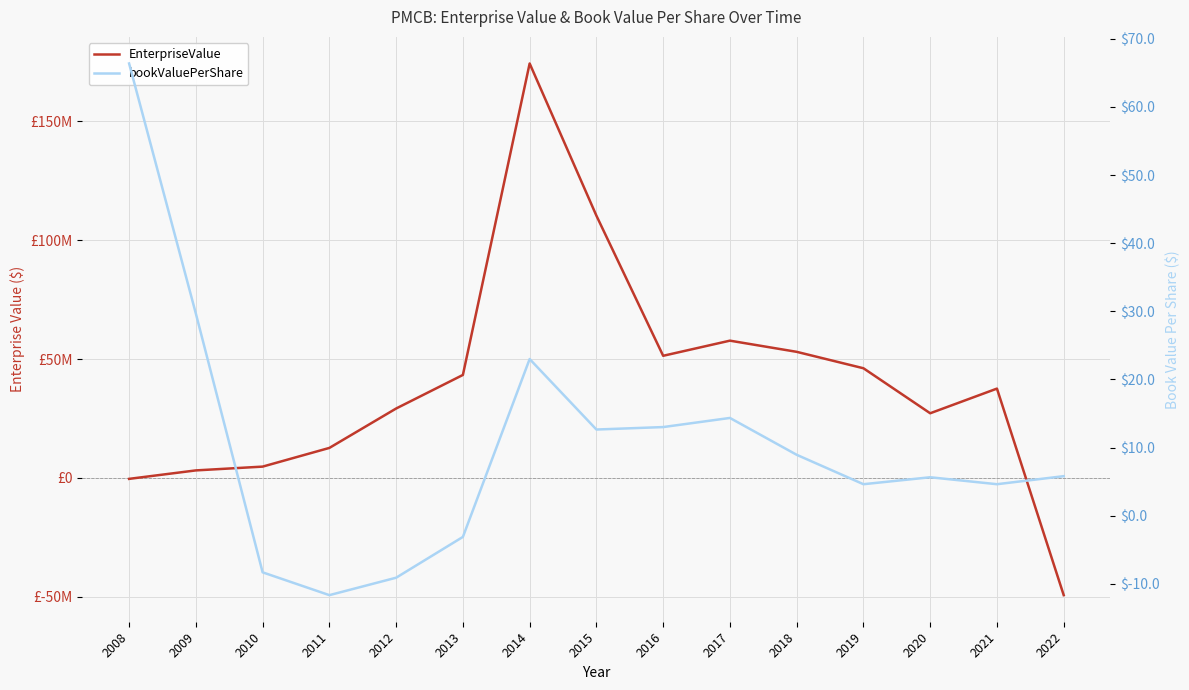

How many times do bookValuePerShare and EnterpriseValue cross each other?

2